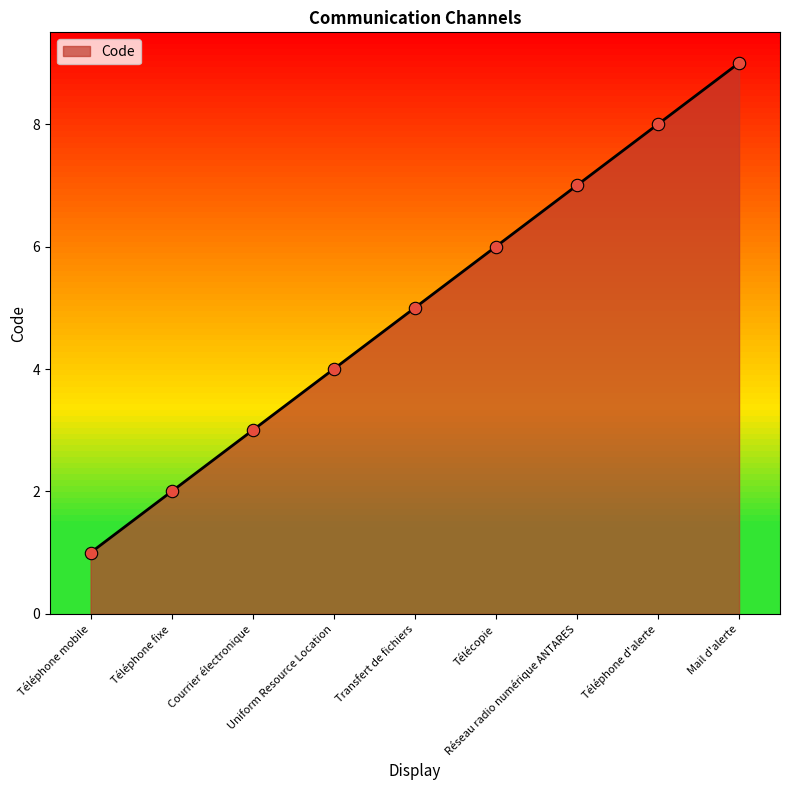

Approximately how many times larger is the value at Transfert de fichiers compared to Téléphone d'alerte?

0.6